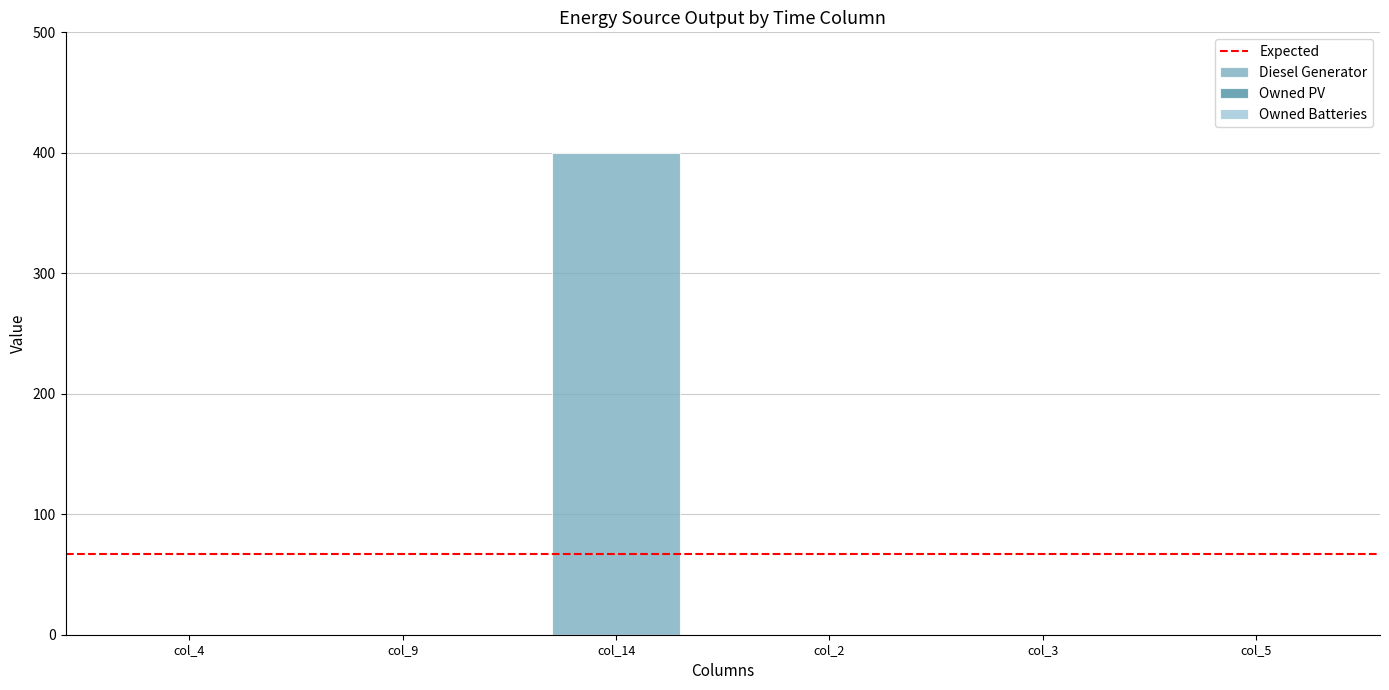

What is the maximum value shown in the chart?

400